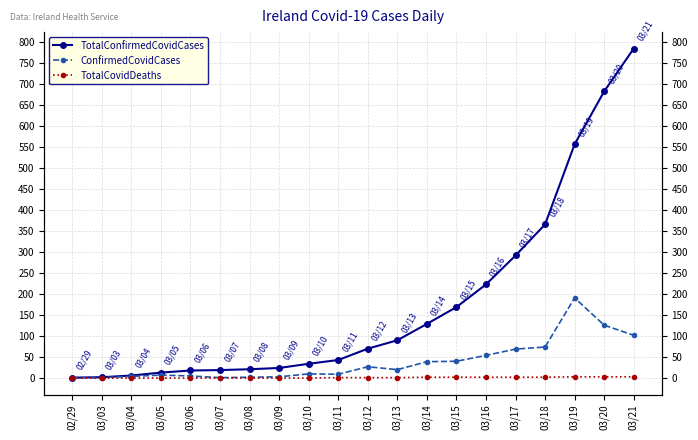

How many categories are shown in the chart?

20